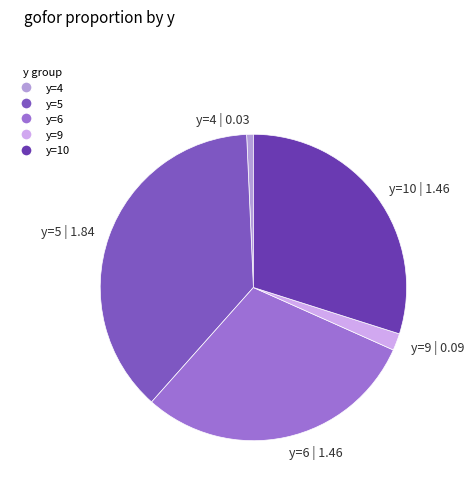

Which has a higher value, y=4 | 0.03 or y=9 | 0.09?

y=9 | 0.09